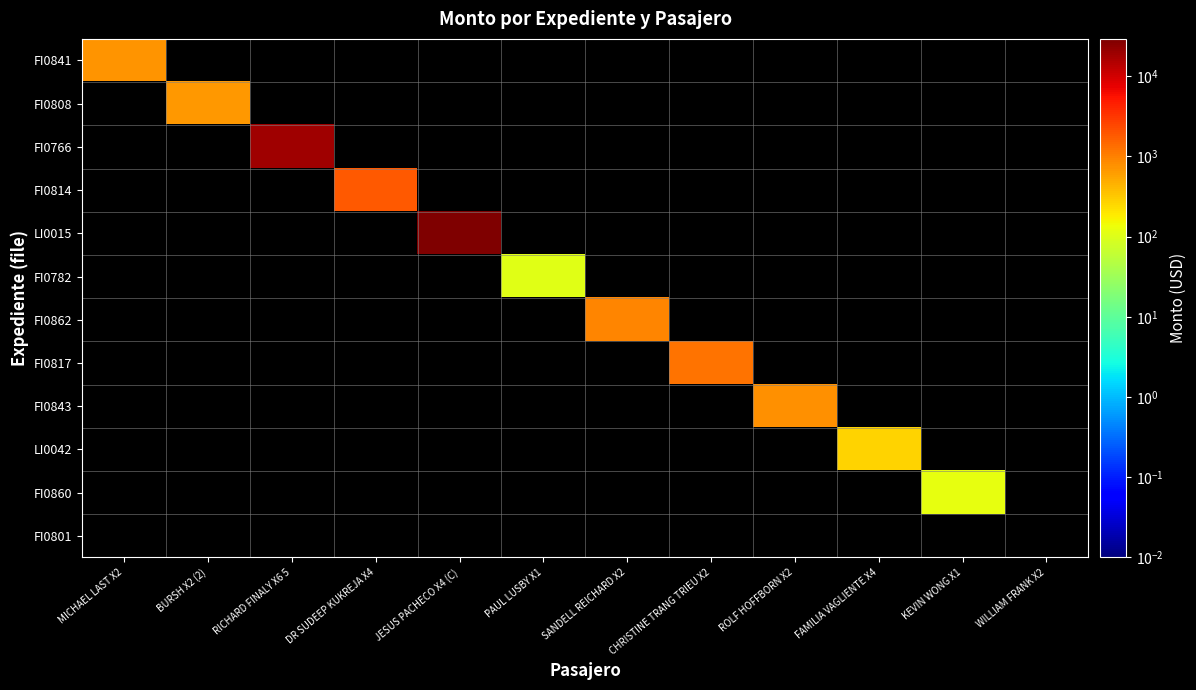

At CHRISTINE TRANG TRIEU X2, list the series in order from smallest to largest.

FI0841, FI0808, FI0766, FI0814, LI0015, FI0782, FI0862, FI0817, FI0843, LI0042, FI0860, FI0801